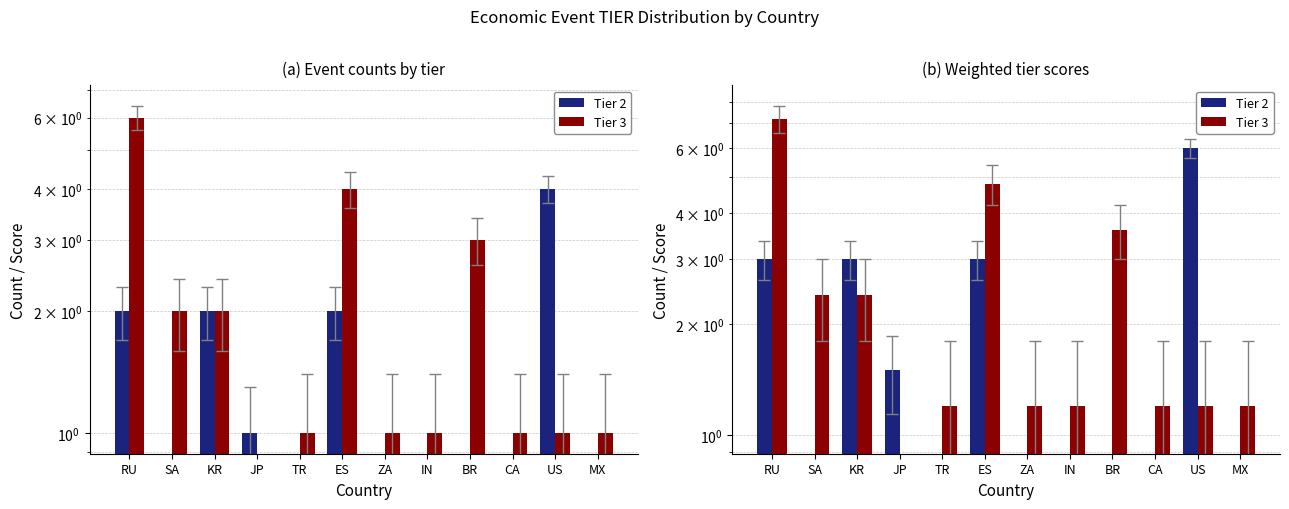

Is it true that Tier 3 equals 0.8 at MX?

False